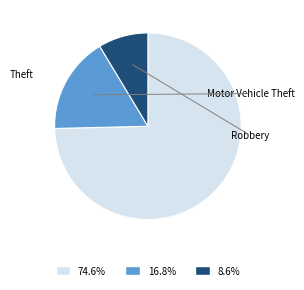

Does any single category account for the majority?

Yes